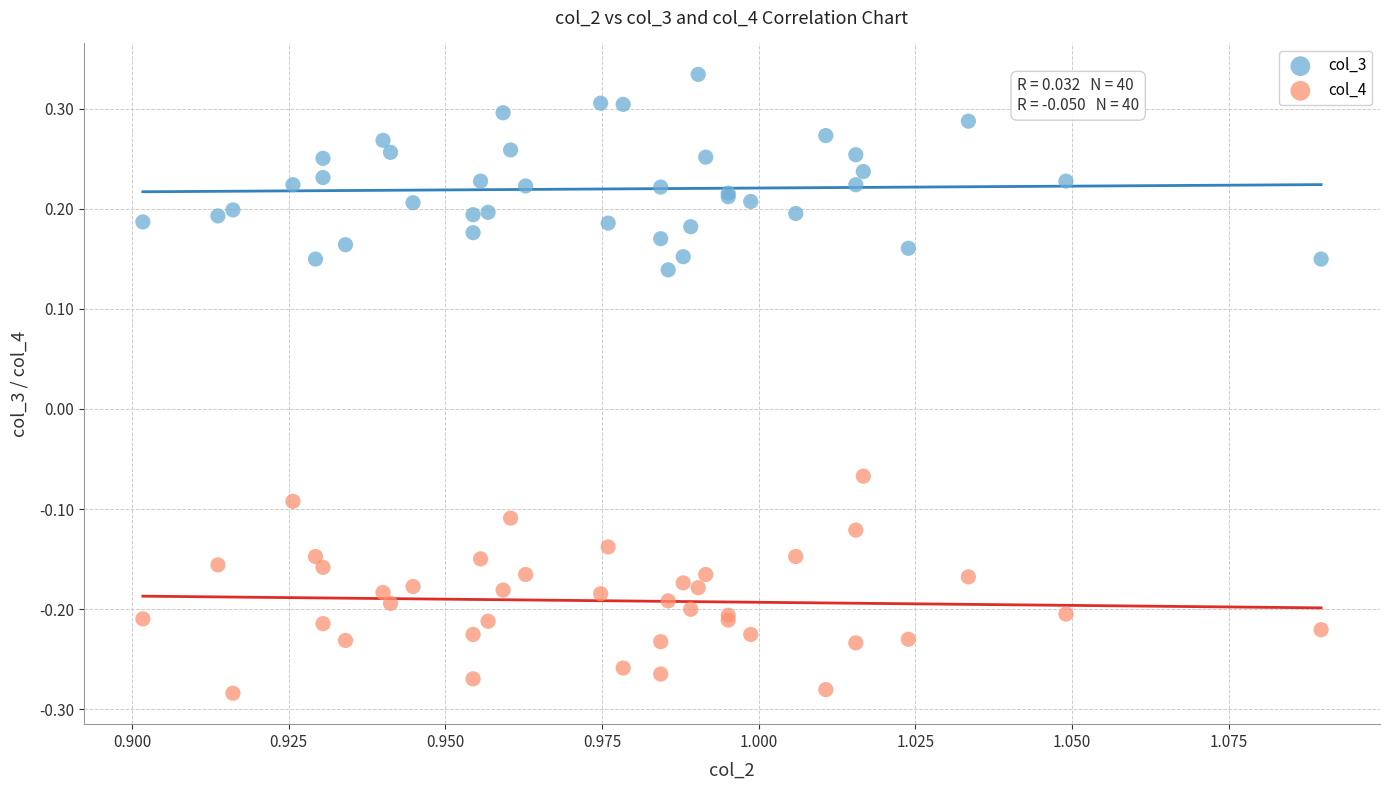

Which series reaches the minimum Y coordinate?

col_4